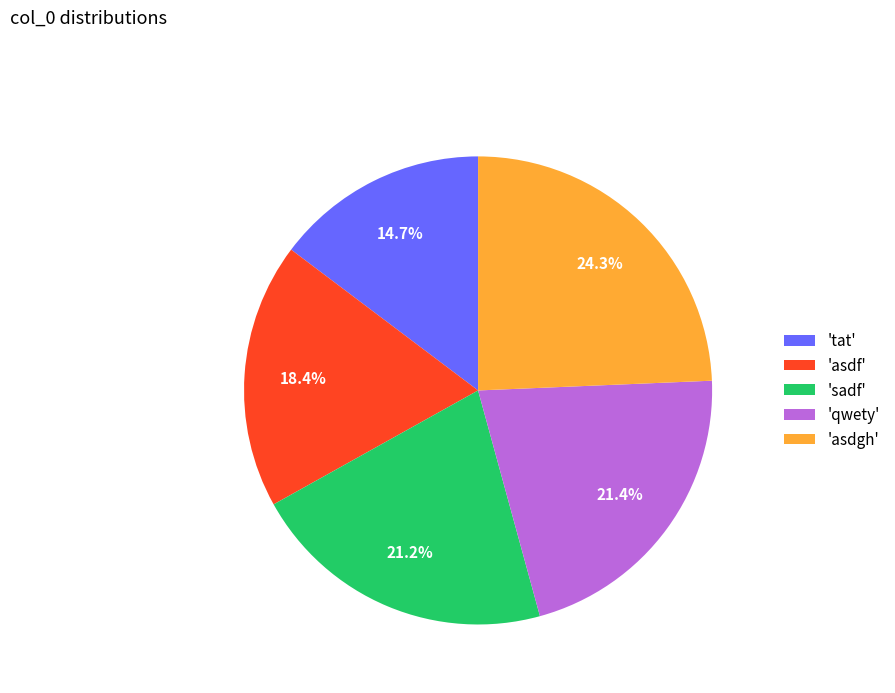

What portion of the pie excludes 'asdgh'?

75.7%